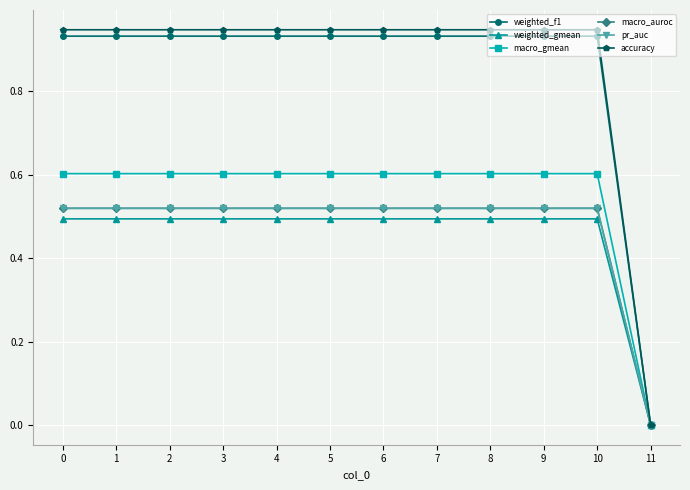

Is this an area chart (filled region under the line)?

No